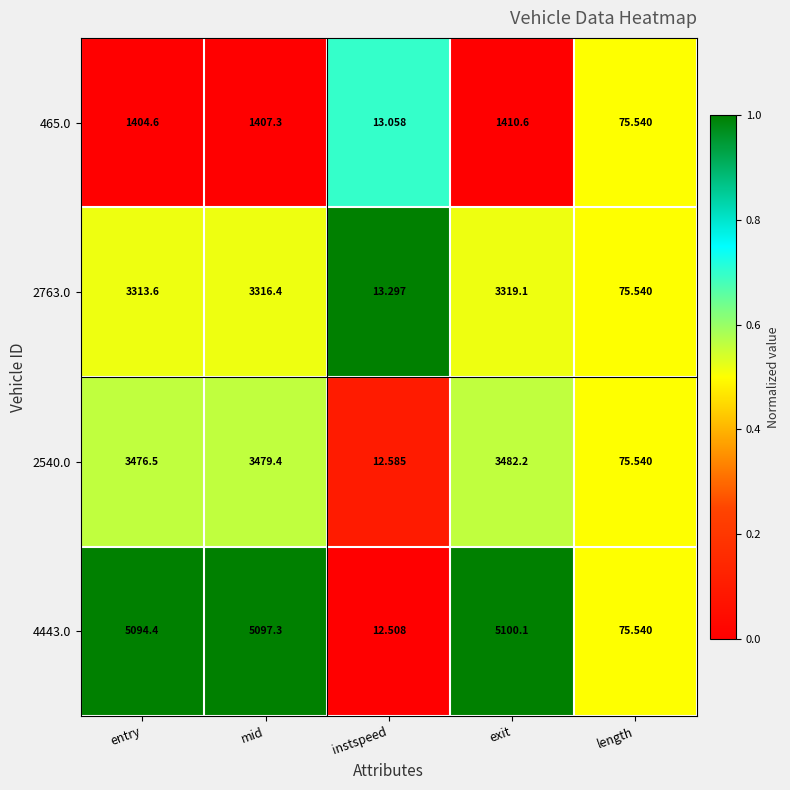

At which label does 2763.0 first exceed 3313?

entry